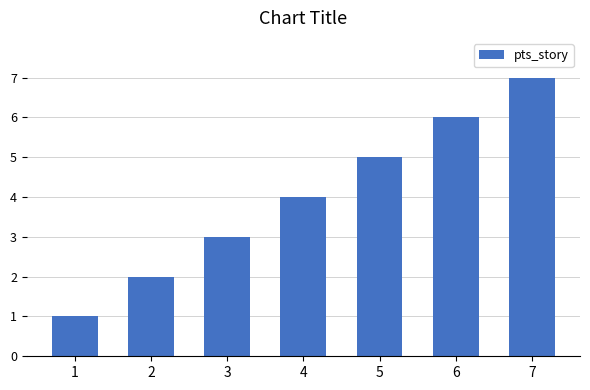

How many bars are there in total?

7